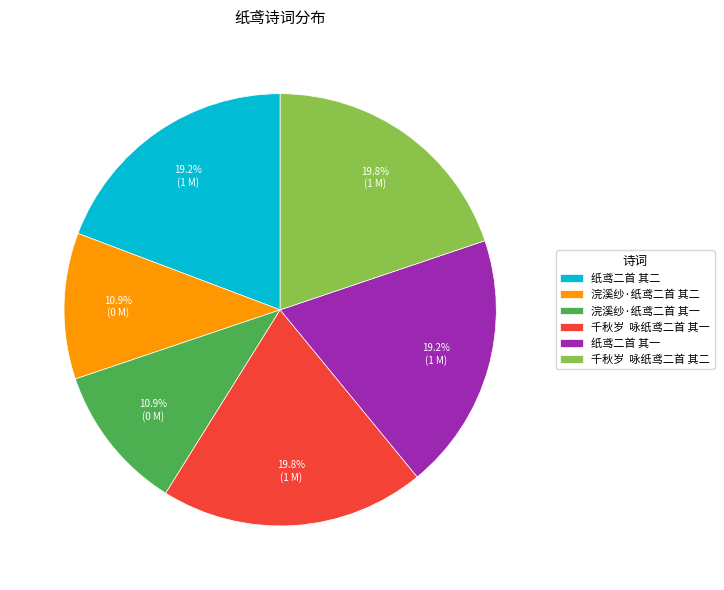

Is the sum of 浣溪纱·纸鸢二首 其二 and 千秋岁 咏纸鸢二首 其一 greater than half?

No